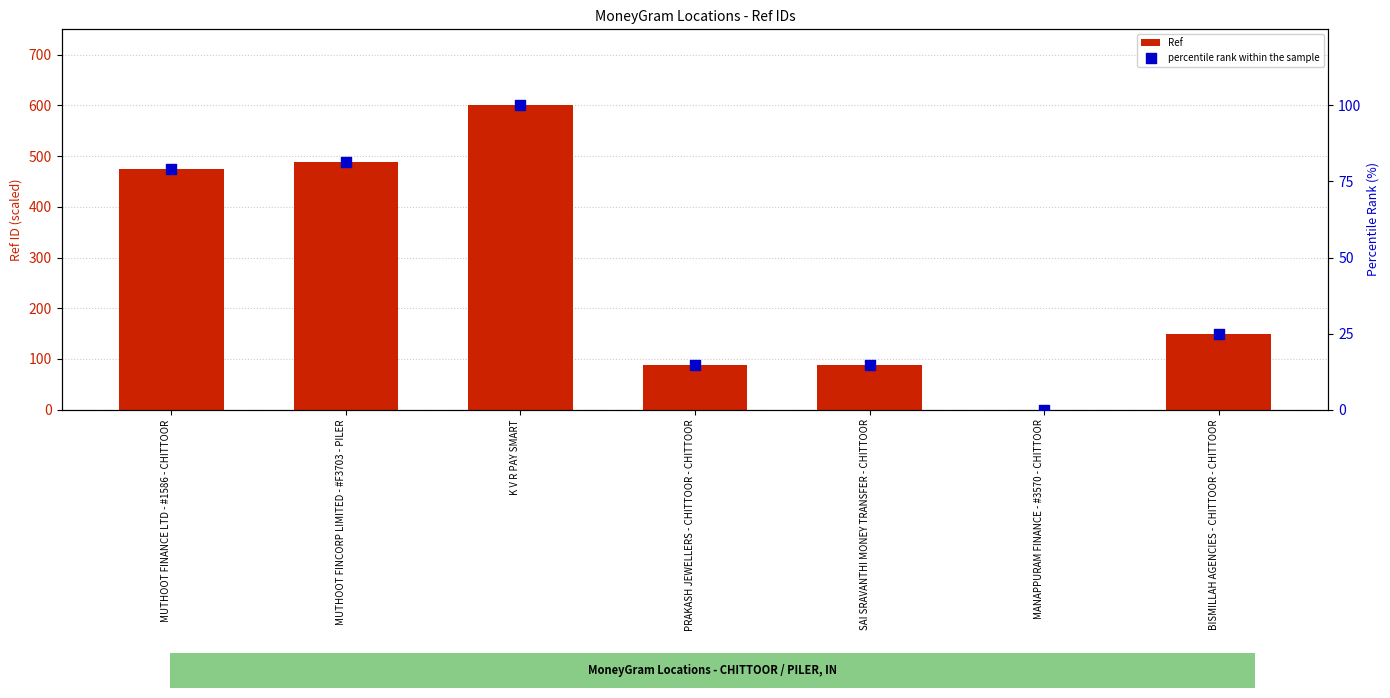

Is the value of percentile rank within the sample at MANAPPURAM FINANCE - #3570 - CHITTOOR greater than the value of Ref at MUTHOOT FINCORP LIMITED - #F3703 - PILER?

No